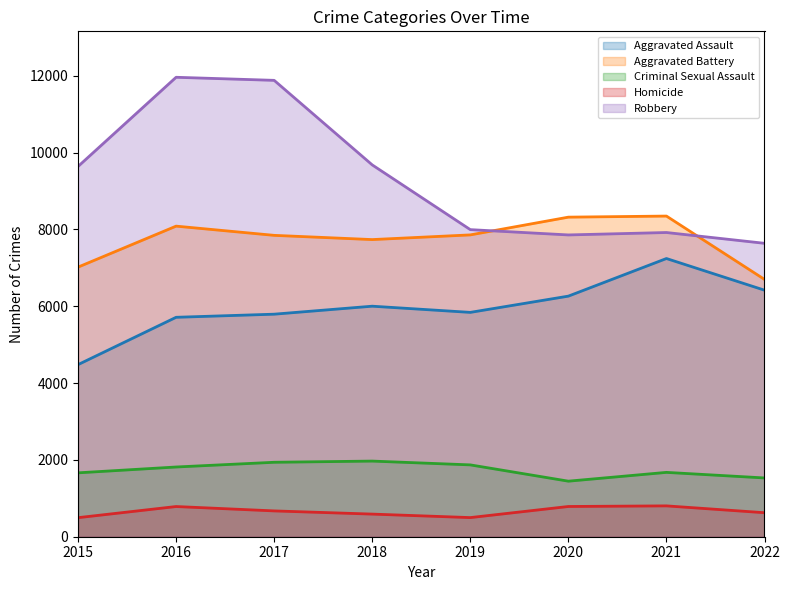

What value does the Robbery series have at 2020?

7856